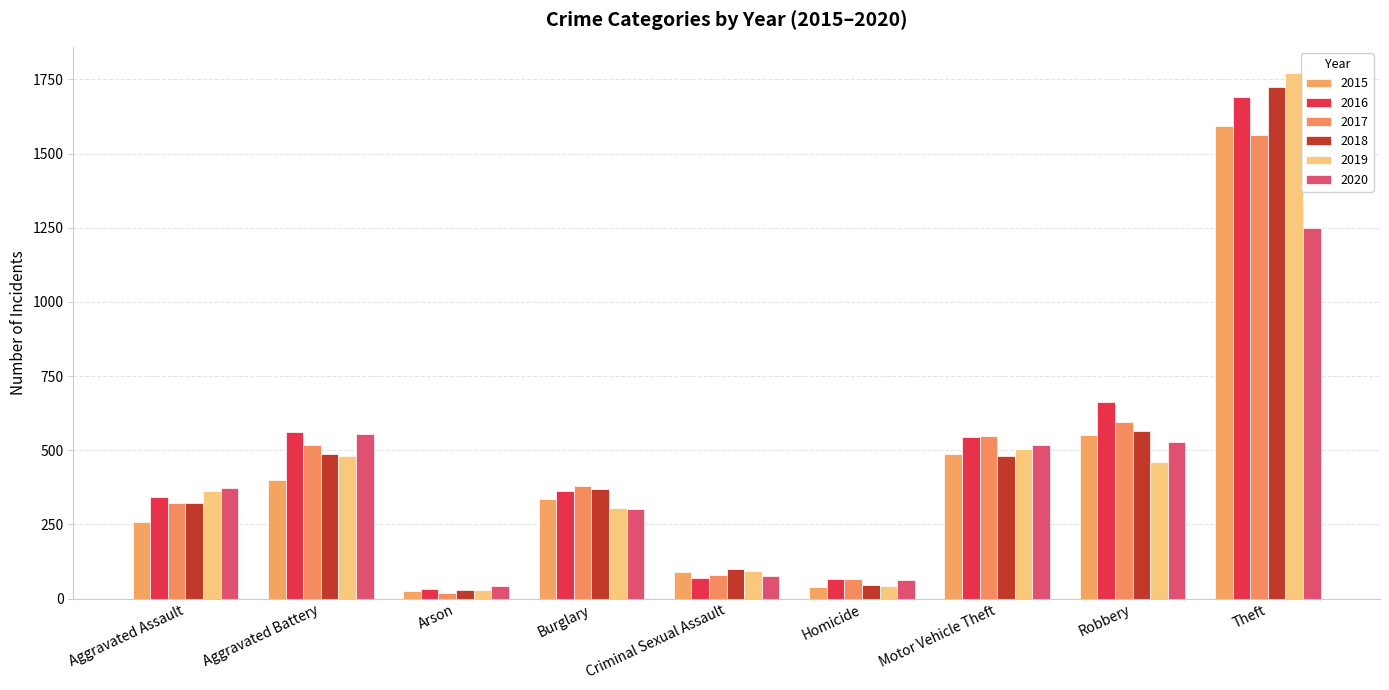

Reading left to right, what are all the values shown in this chart?

2015: 258	401	27	337	90	39	488	550	1592
2016: 344	562	32	362	69	67	544	662	1692
2017: 321	519	20	381	80	68	547	594	1564
2018: 322	487	29	369	99	46	482	565	1723
2019: 363	481	28	305	93	43	505	461	1771
2020: 373	555	44	301	75	62	518	528	1248